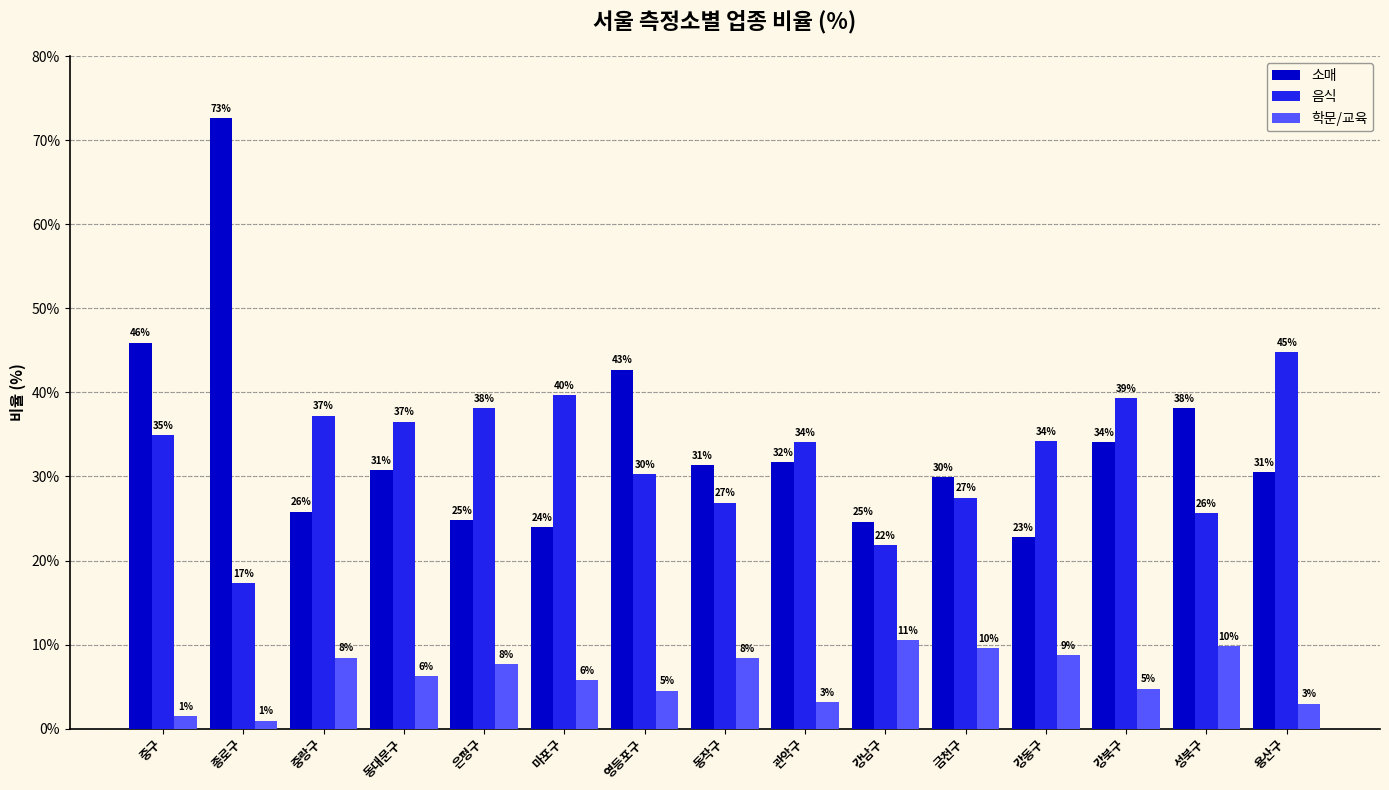

Reading right to left, extract all data points from this chart.

소매: 30.5	38.1	34.1	22.8	29.9	24.6	31.8	31.3	42.7	24.0	24.8	30.8	25.8	72.7	45.9
음식: 44.8	25.6	39.3	34.2	27.5	21.9	34.1	26.9	30.3	39.7	38.1	36.5	37.2	17.3	34.9
학문/교육: 3.0	9.8	4.8	8.7	9.6	10.6	3.1	8.4	4.5	5.7	7.6	6.3	8.4	0.9	1.4